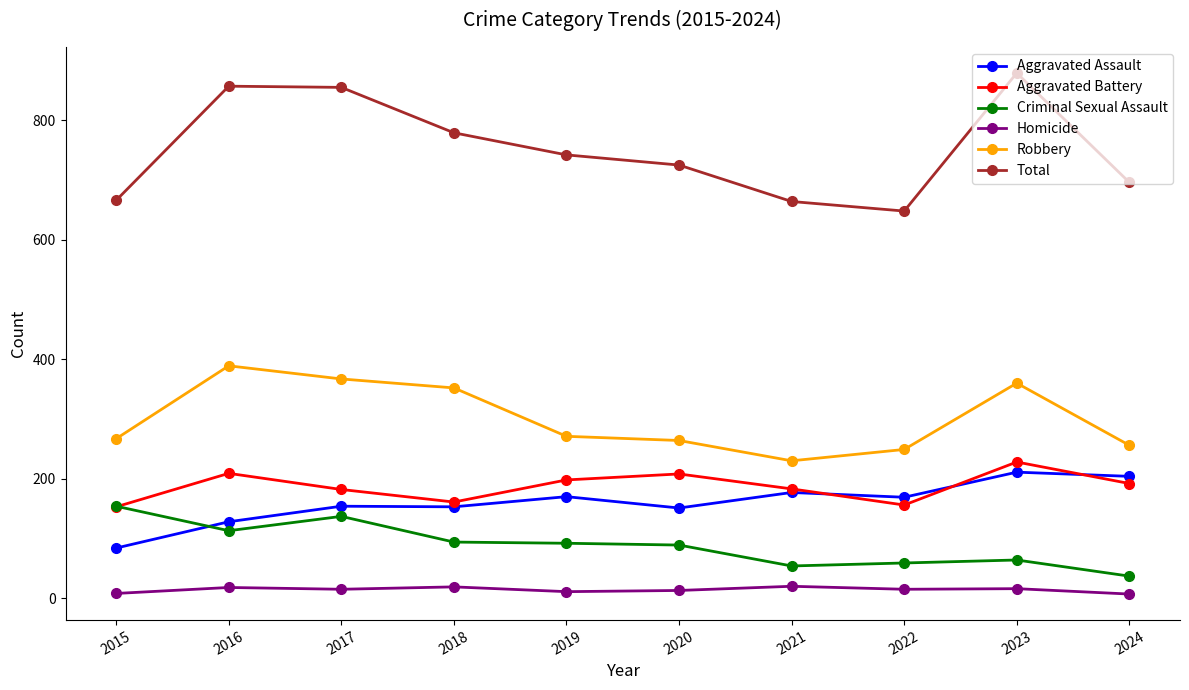

Is the value of Robbery at 2016 greater than the value of Homicide at 2023?

Yes